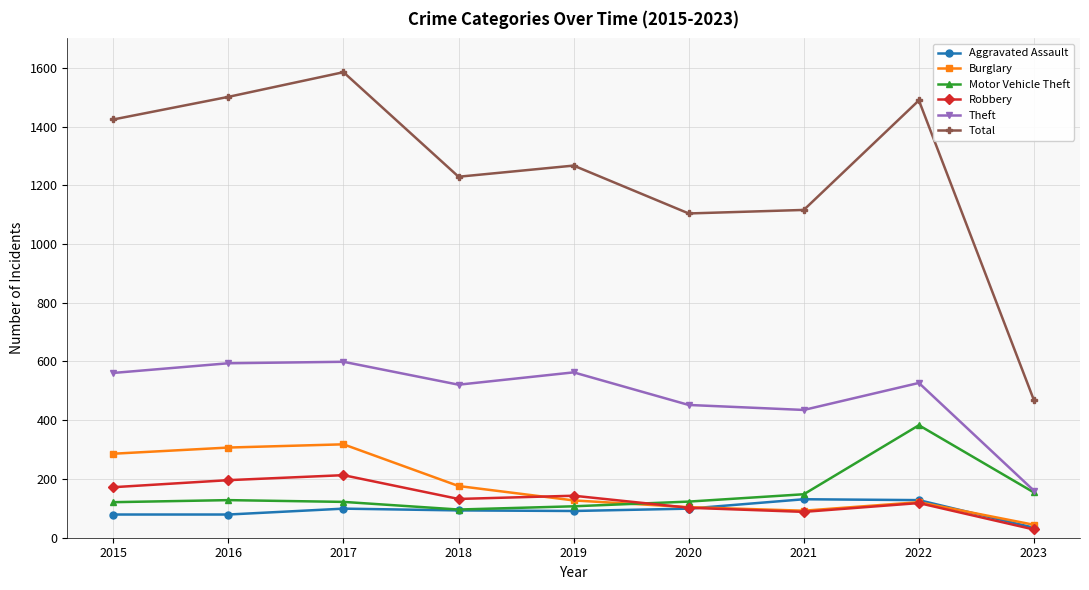

Which series has the largest total across all categories?

Total